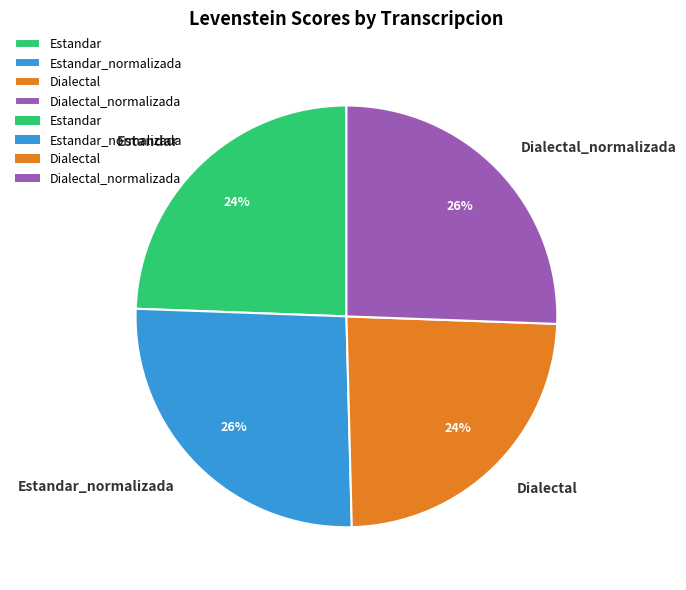

Count the number of slices in the pie.

4